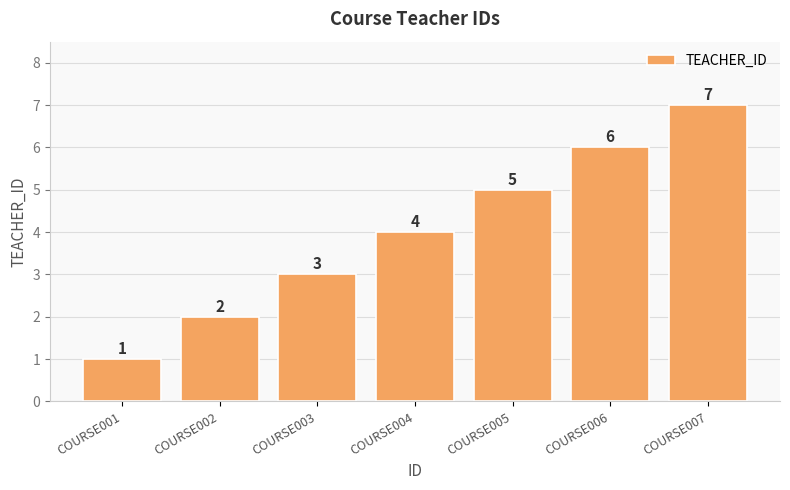

List the labels in order of value, largest first.

COURSE007, COURSE006, COURSE005, COURSE004, COURSE003, COURSE002, COURSE001